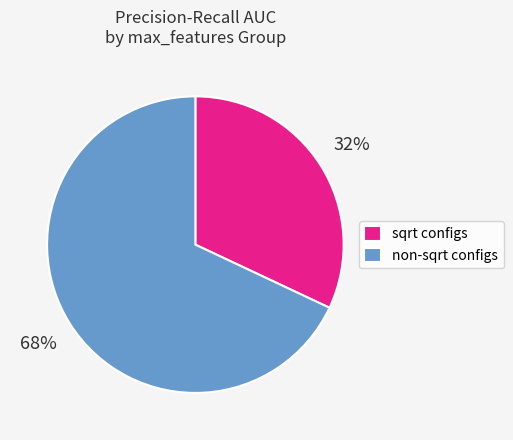

True or false: non-sqrt configs accounts for 62% of the total.

False